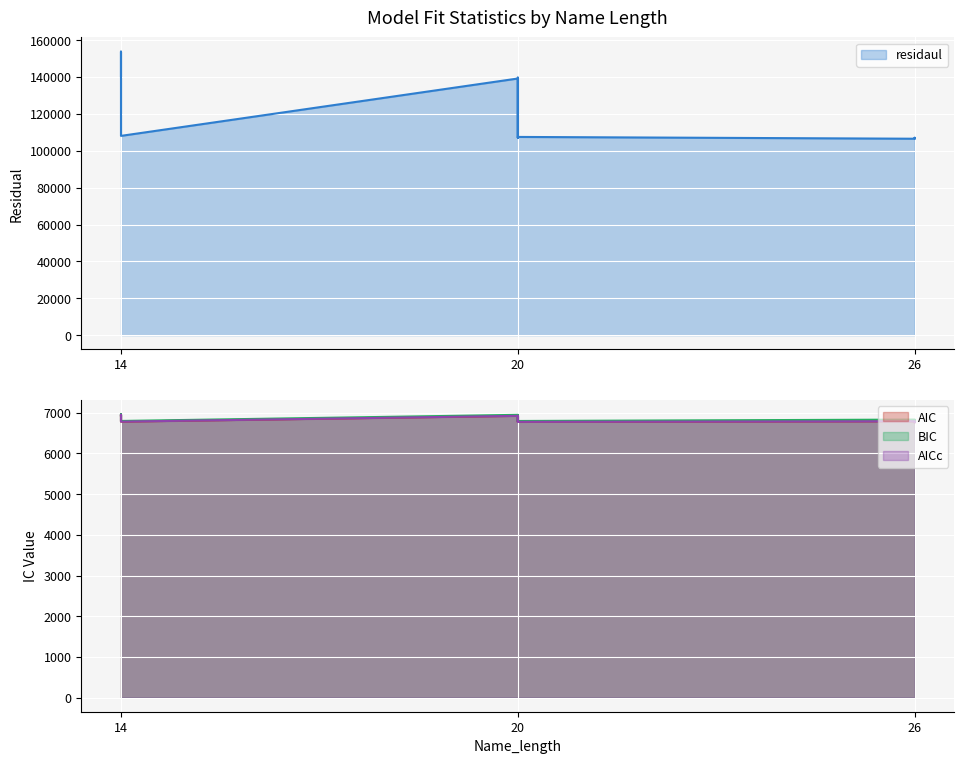

Rank the categories by residaul value from lowest to highest.

26, 26, 26, 26, 26, 20, 20, 20, 20, 14, 20, 20, 14, 14